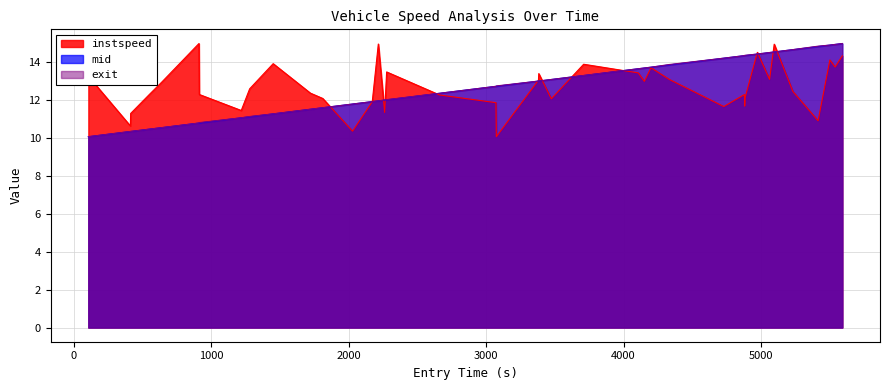

Does the chart display data point markers on the line(s)?

No